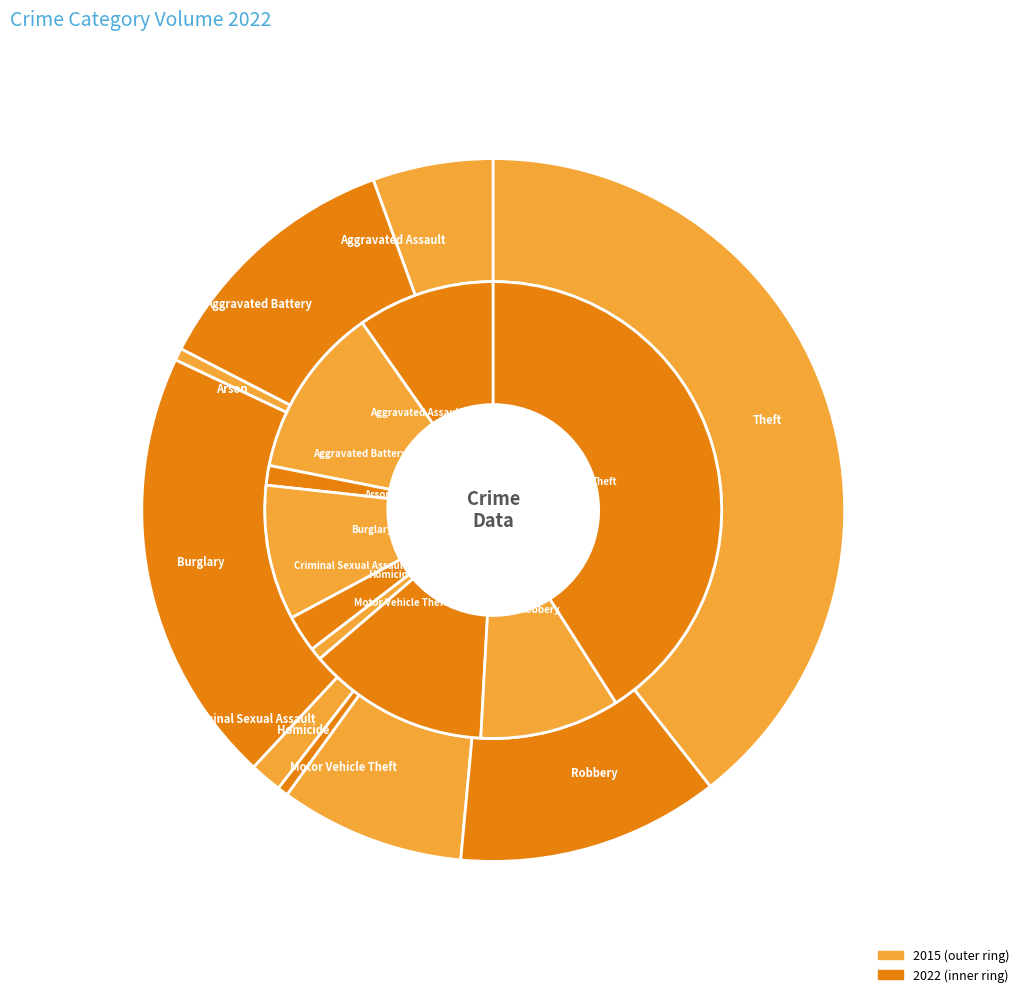

Which slice is the largest?

Theft